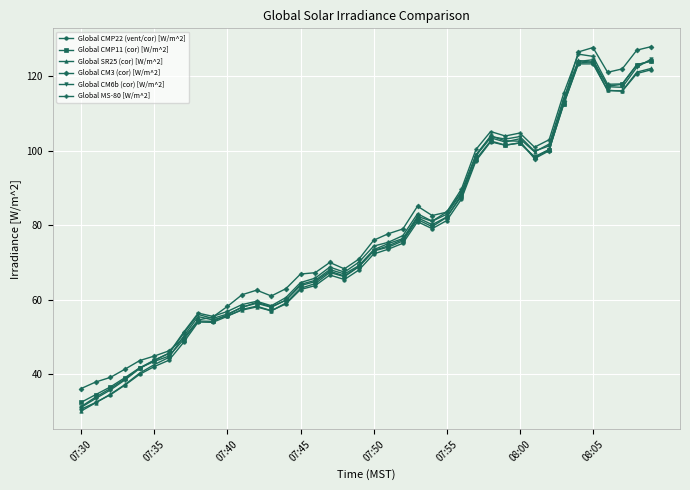

True or false: Global CMP11 (cor) [W/m^2] has more than 0 interior local peaks.

True